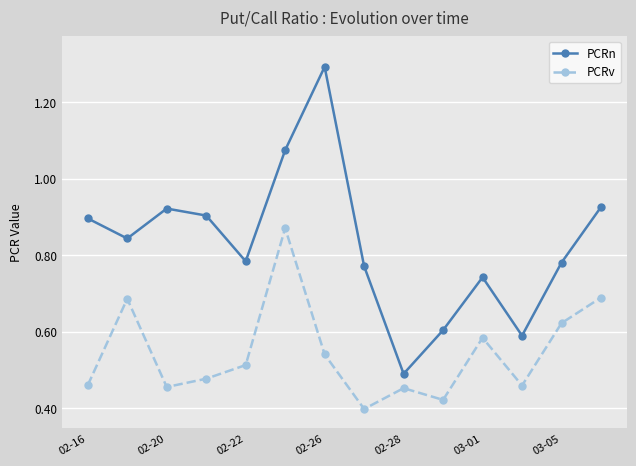

What is the highest value of the PCRn series?

1.3